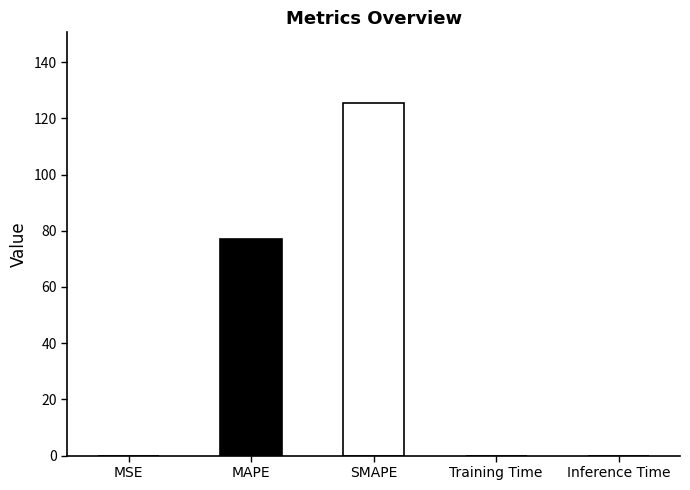

Between Training Time and MAPE, which is larger?

MAPE